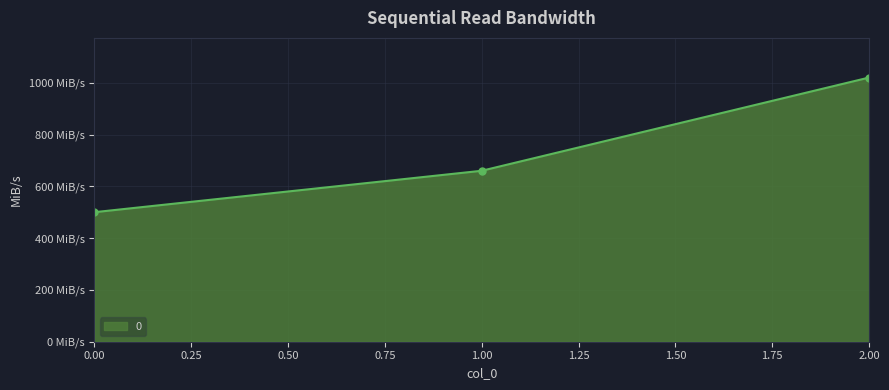

At which label does the data first exceed 660?

2